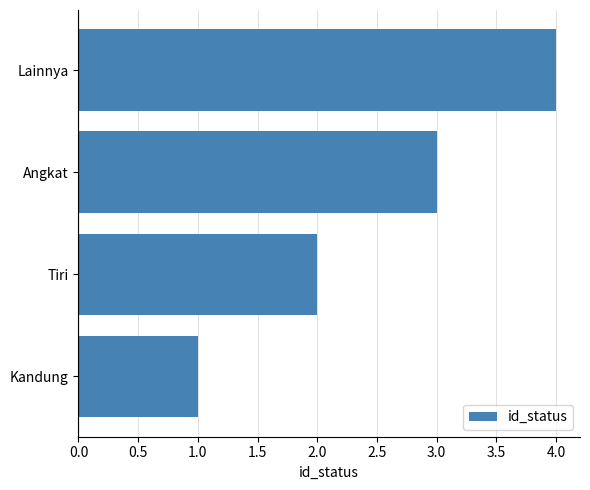

The value at Tiri is 3. True or false?

False